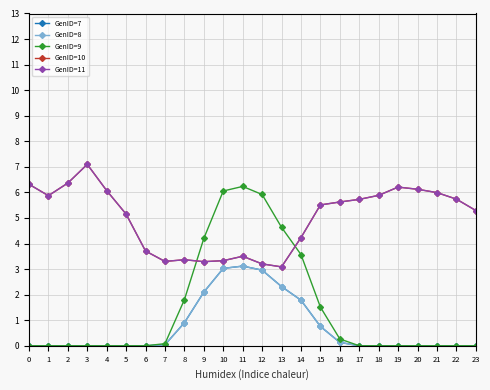

At which category does GenID=10 reach its first local peak?

3